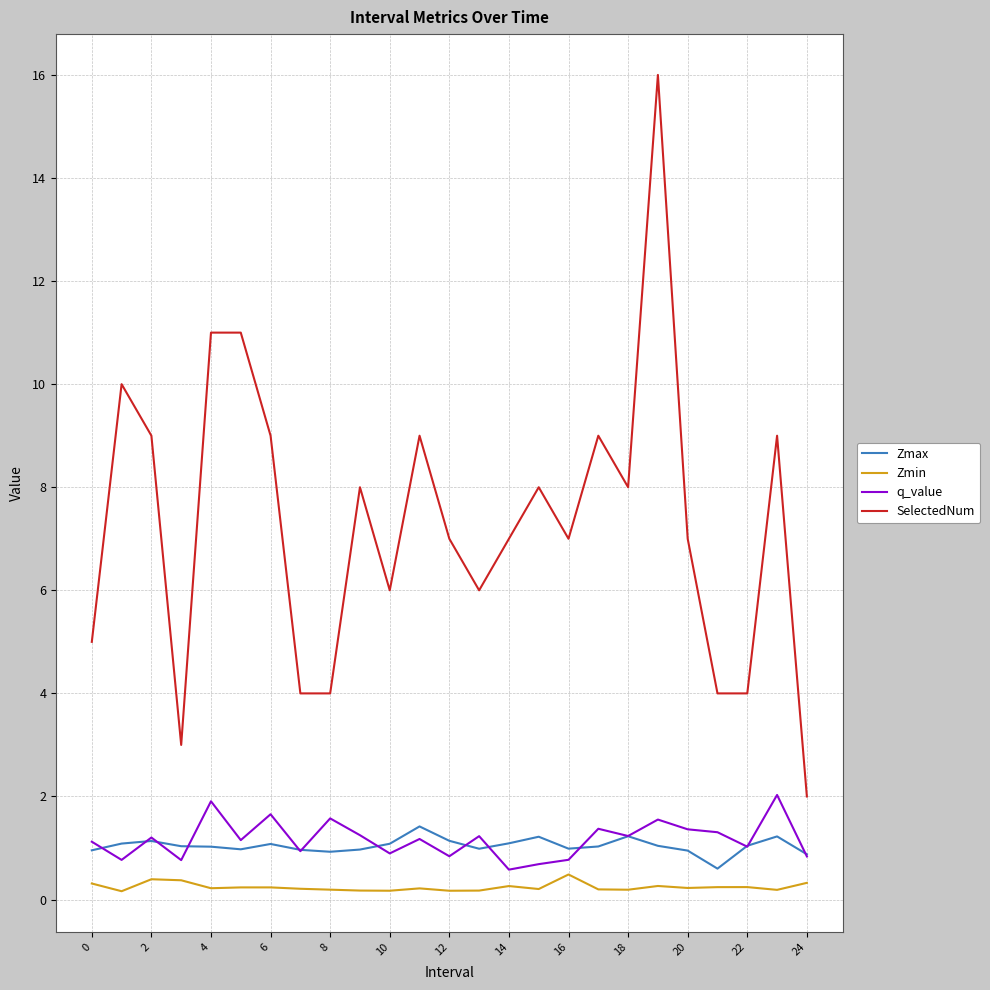

Which series has the widest spread of values?

SelectedNum